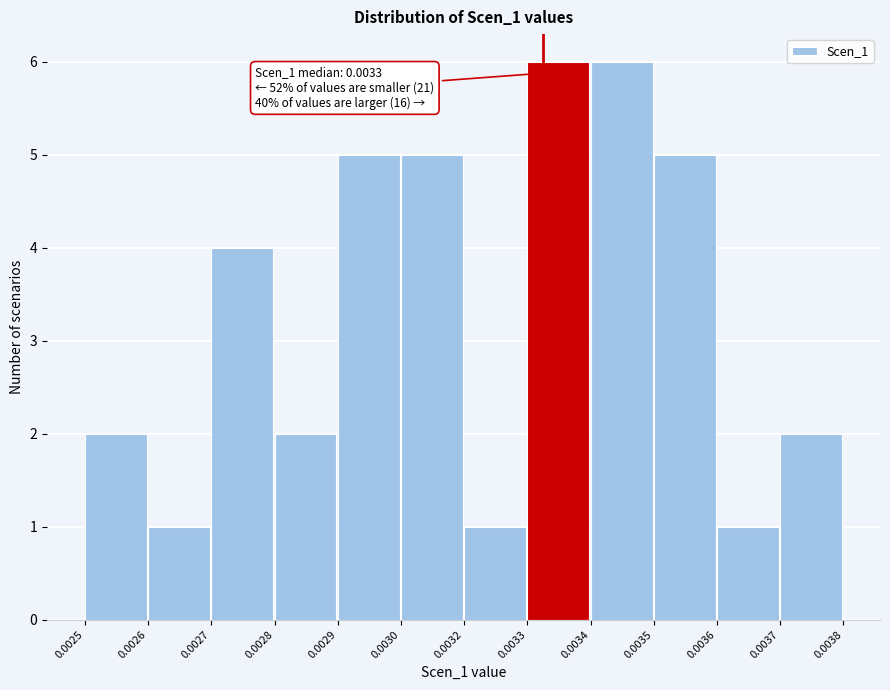

Reading right to left, what are all the values shown in this chart?

2	1	5	6	6	1	5	5	2	4	1	2